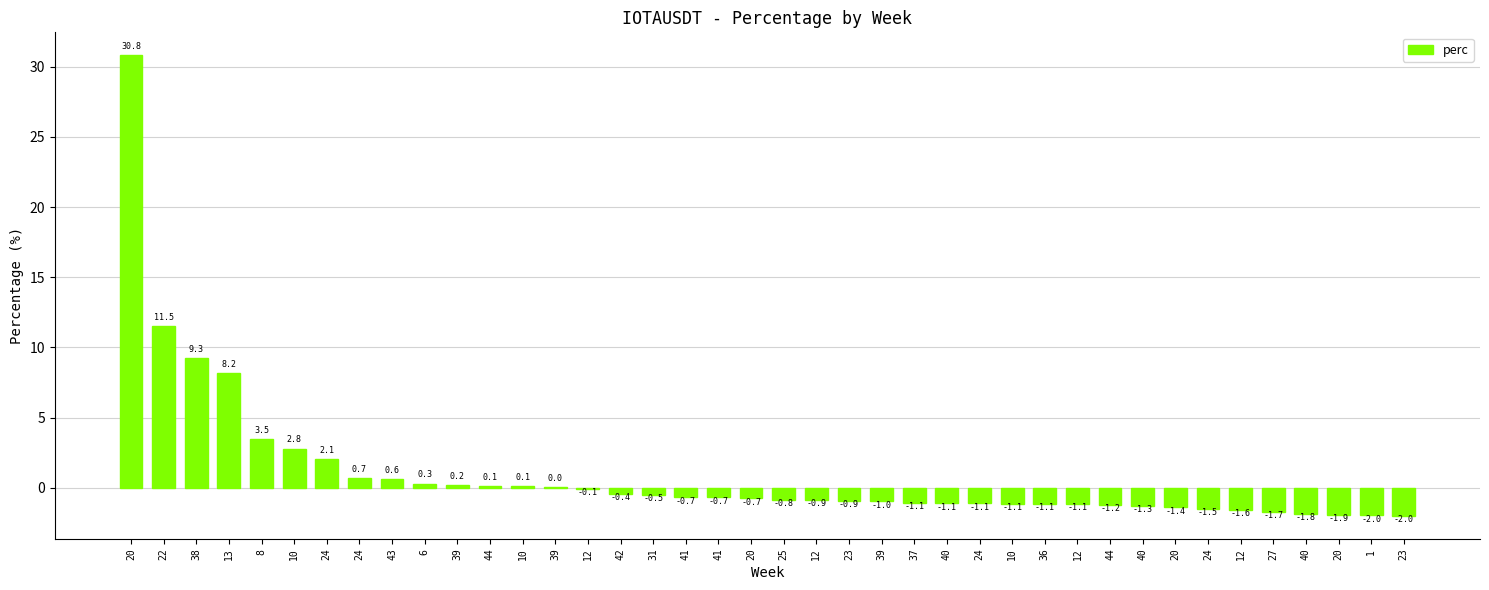

What is the label of the 29th bar from the left?

36